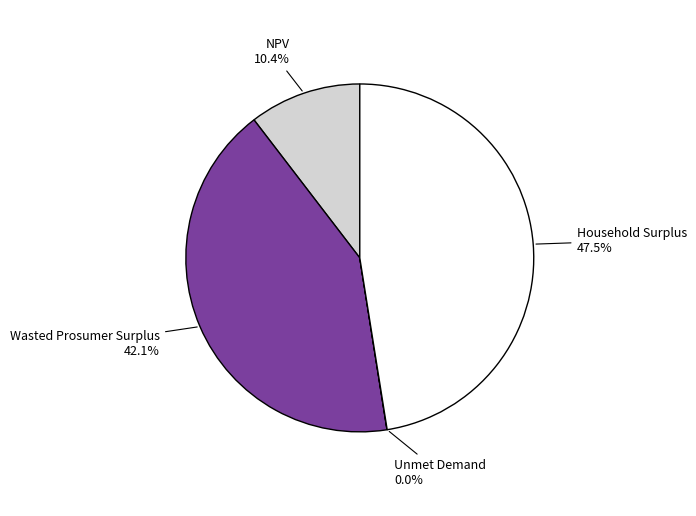

Is there any slice that represents more than half of the pie?

No